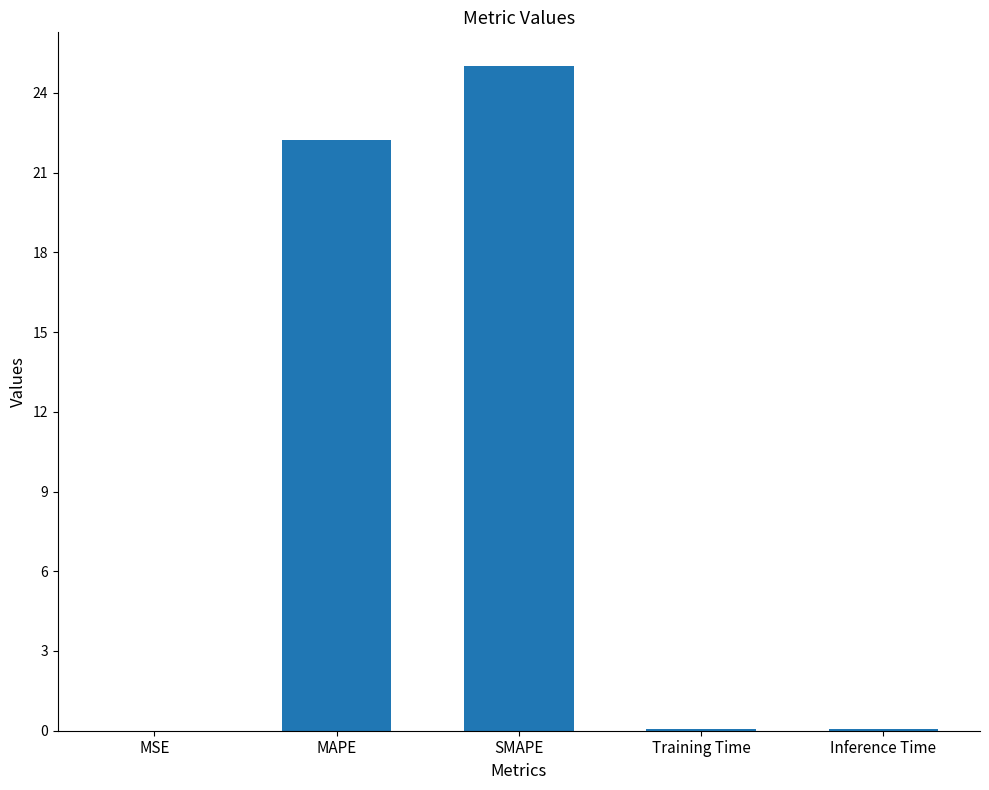

Which has a higher value, MAPE or Inference Time?

MAPE